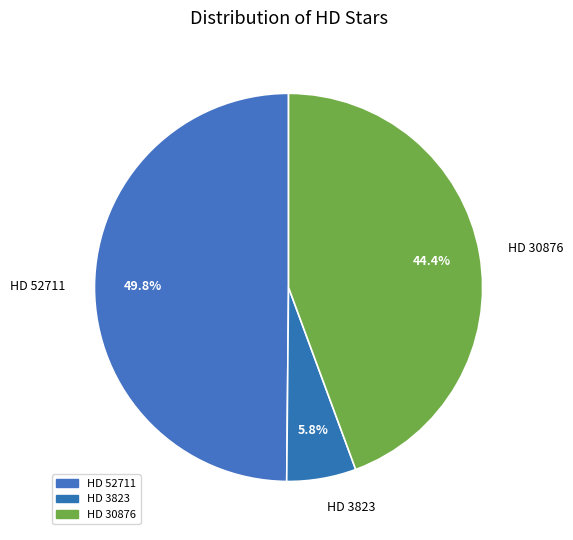

Count the number of slices in the pie.

3